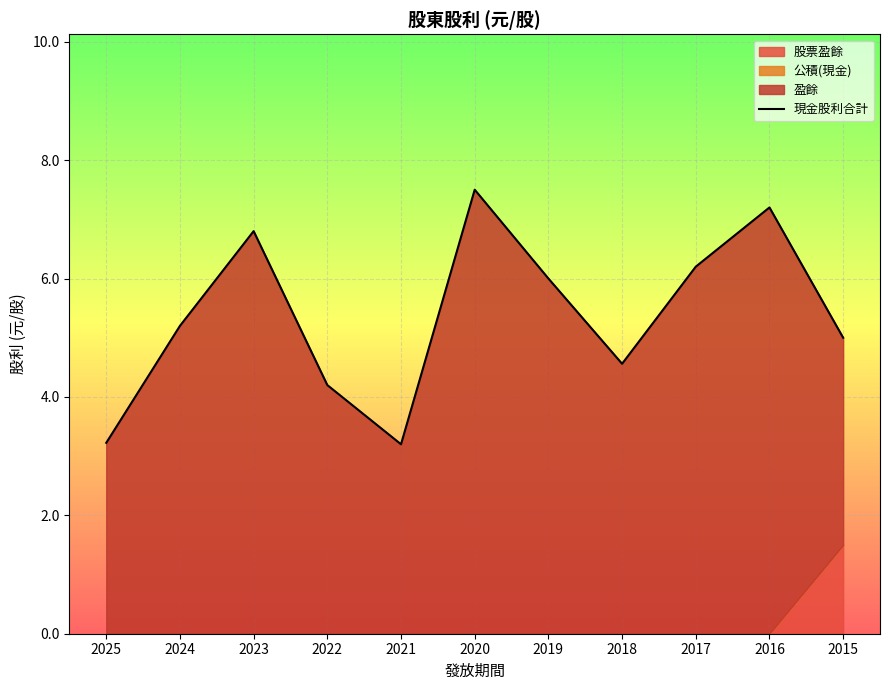

What is the change in value from 2017 to 2015?

-1.2